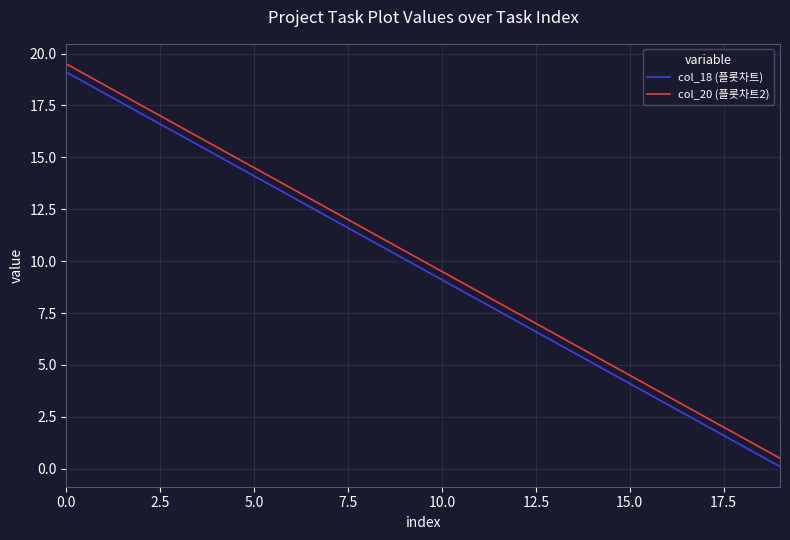

Reading left to right, what are all the values shown in this chart?

col_18 (플롯차트): 19.1	18.1	17.1	16.1	15.1	14.1	13.1	12.1	11.1	10.1	9.1	8.1	7.1	6.1	5.1	4.1	3.1	2.1	1.1	0.1
col_20 (플롯차트2): 19.5	18.5	17.5	16.5	15.5	14.5	13.5	12.5	11.5	10.5	9.5	8.5	7.5	6.5	5.5	4.5	3.5	2.5	1.5	0.5